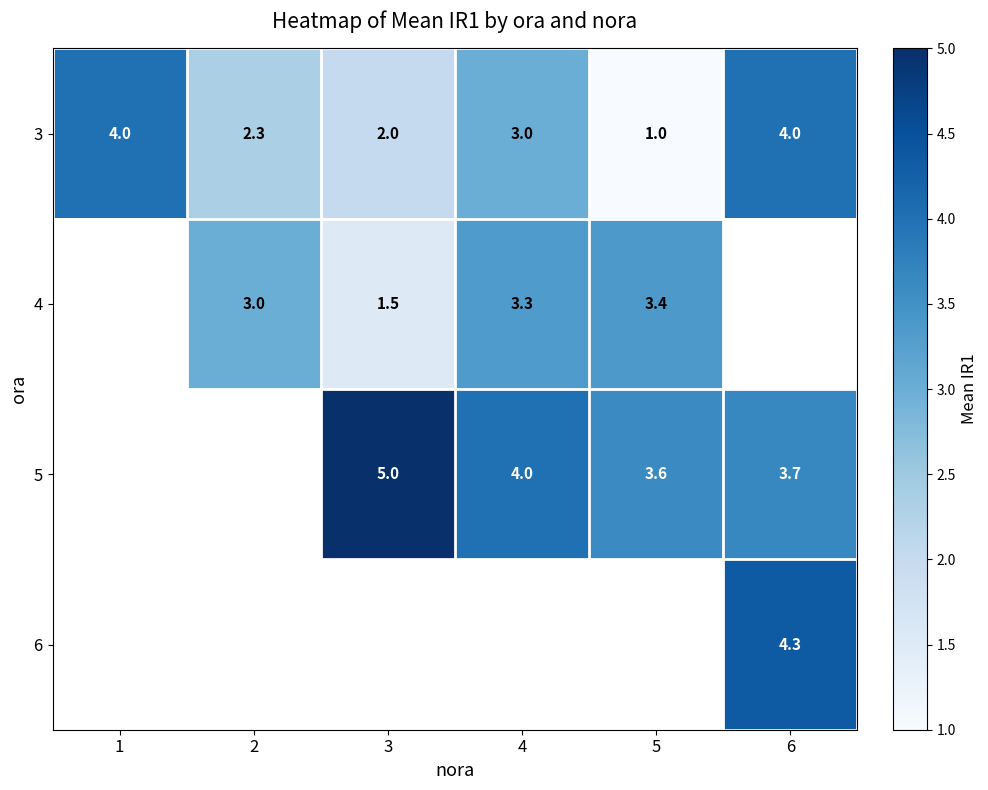

Is the value of 4 at 2 greater than the value of 3 at 3?

Yes